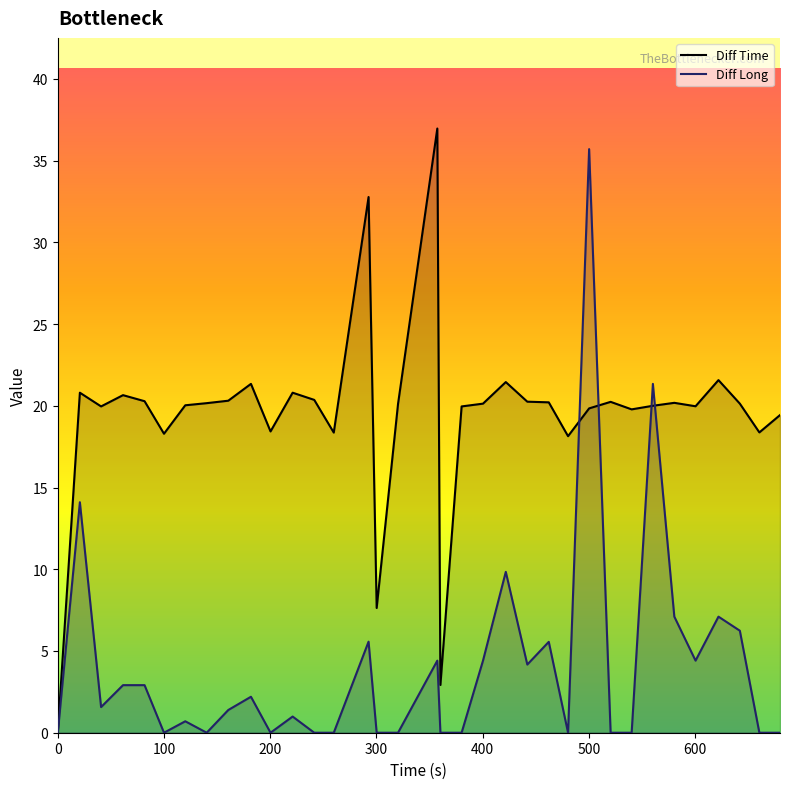

Rank the series by their average value, from highest to lowest.

Diff Time, Diff Long